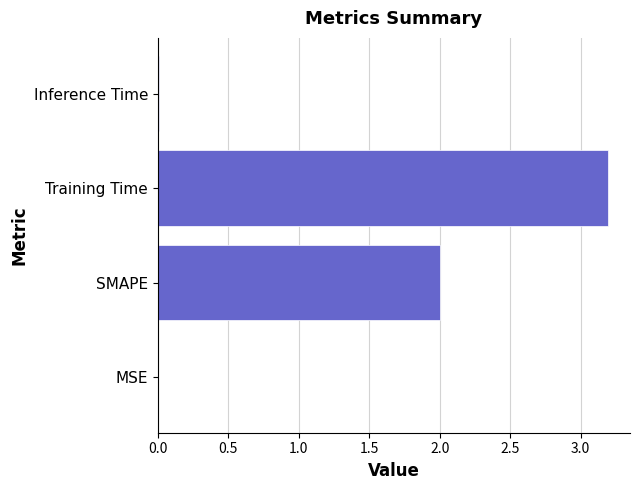

Which has a higher value, MSE or SMAPE?

SMAPE